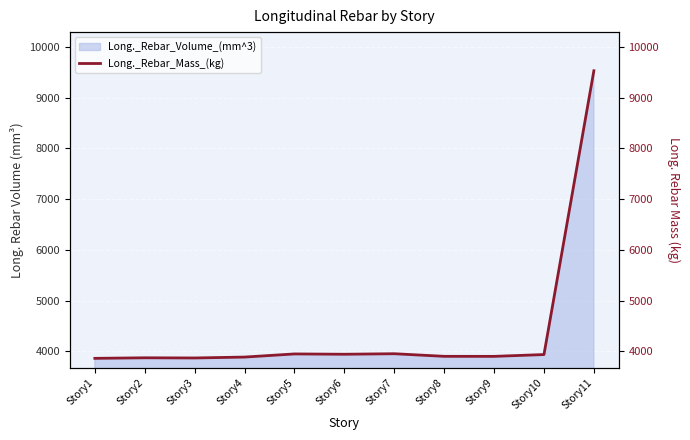

List the labels in order of value, smallest first.

Story1, Story3, Story2, Story4, Story9, Story8, Story10, Story6, Story5, Story7, Story11